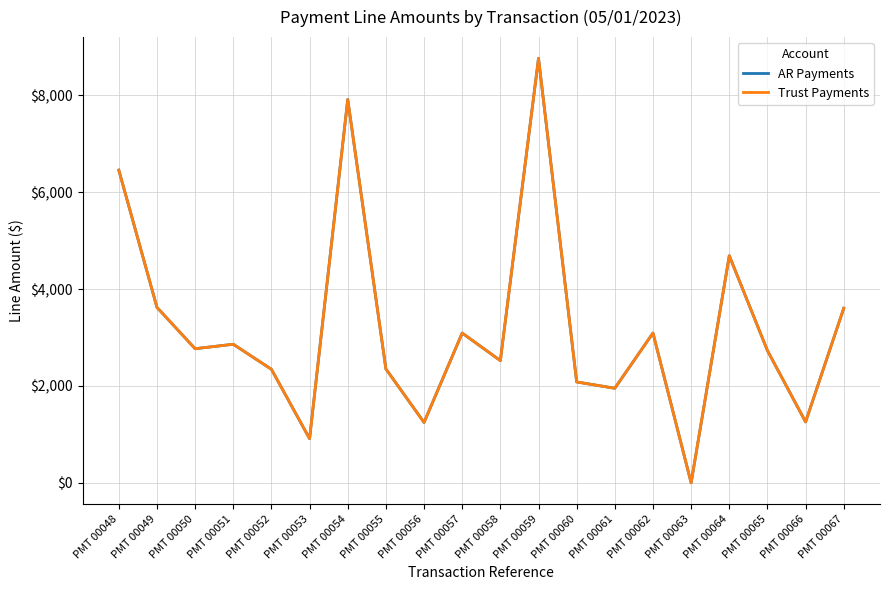

Rank the categories by AR Payments value from lowest to highest.

PMT 00063, PMT 00053, PMT 00056, PMT 00066, PMT 00061, PMT 00060, PMT 00052, PMT 00055, PMT 00058, PMT 00065, PMT 00050, PMT 00051, PMT 00057, PMT 00062, PMT 00067, PMT 00049, PMT 00064, PMT 00048, PMT 00054, PMT 00059